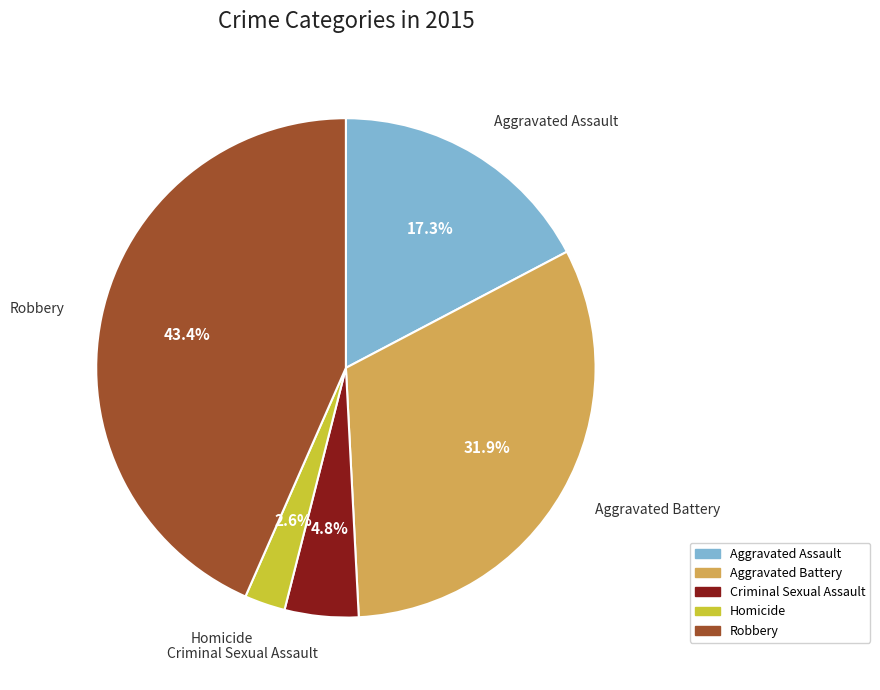

Count the number of slices in the pie.

5